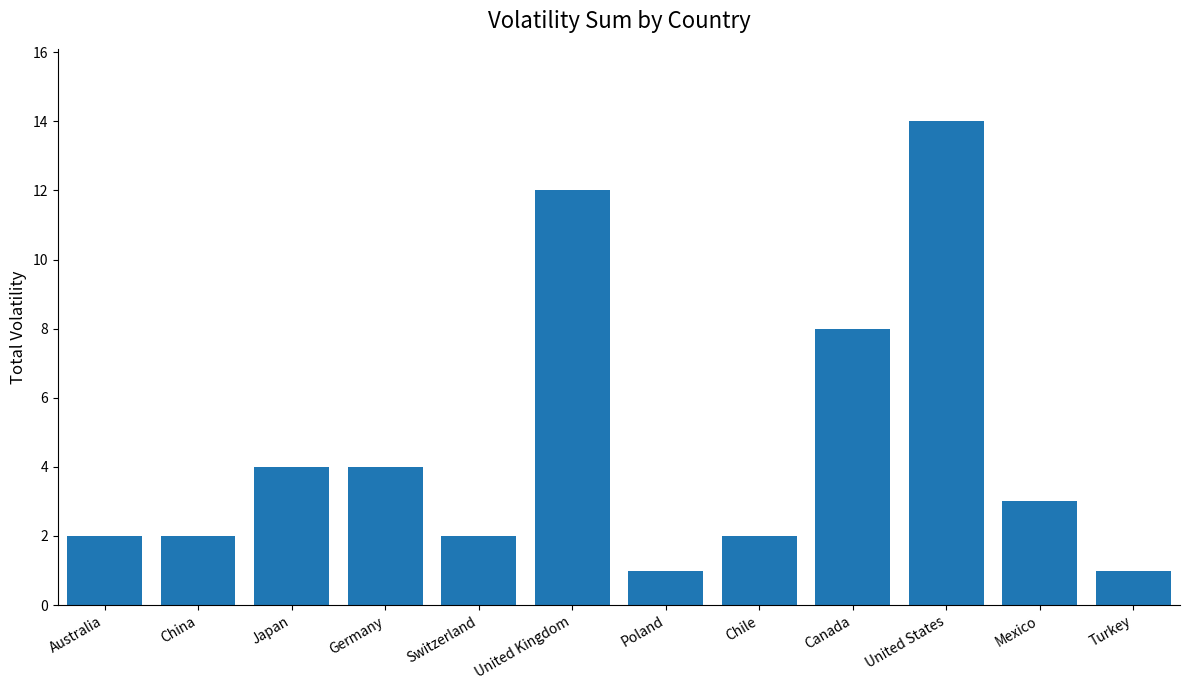

What is the label of the 3rd bar from the right?

United States